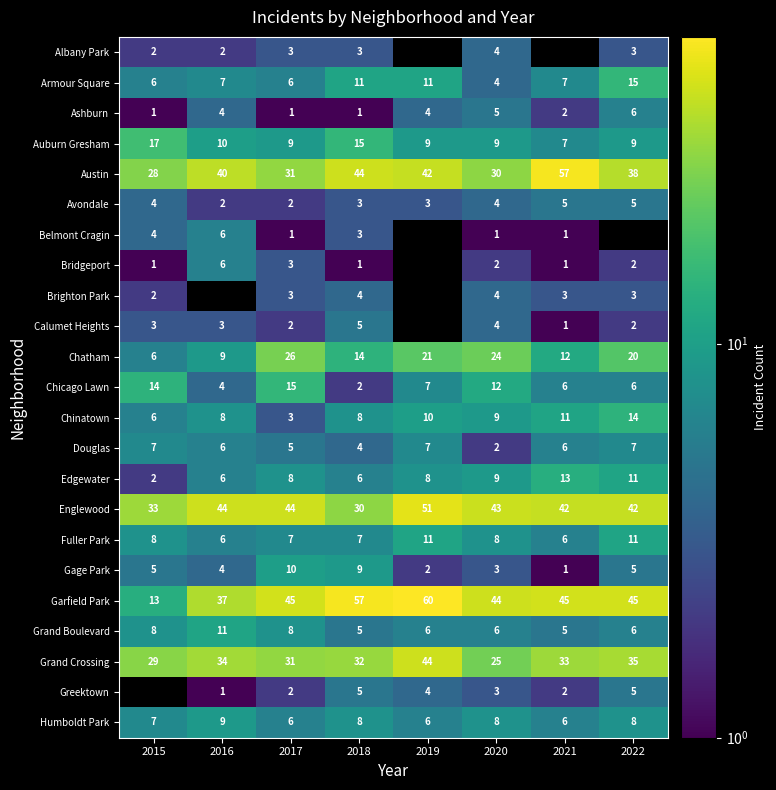

Where is Garfield Park nearest to the value 36?

2016